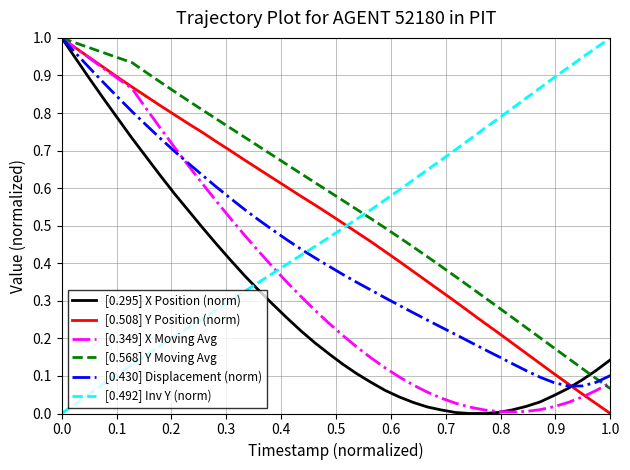

True or false: [0.508] Y Position (norm) and [0.492] Inv Y (norm) cross at least once.

True